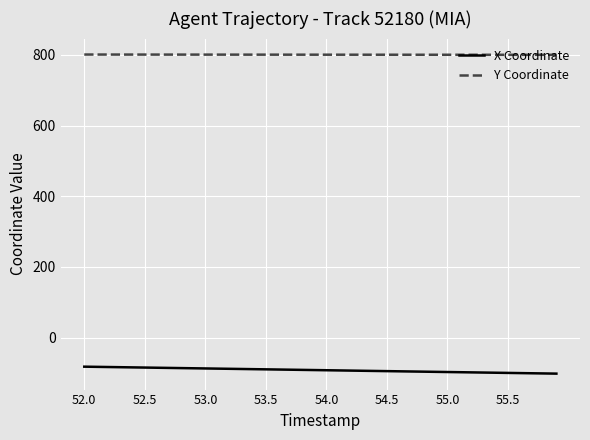

Is this an area chart (filled region under the line)?

No